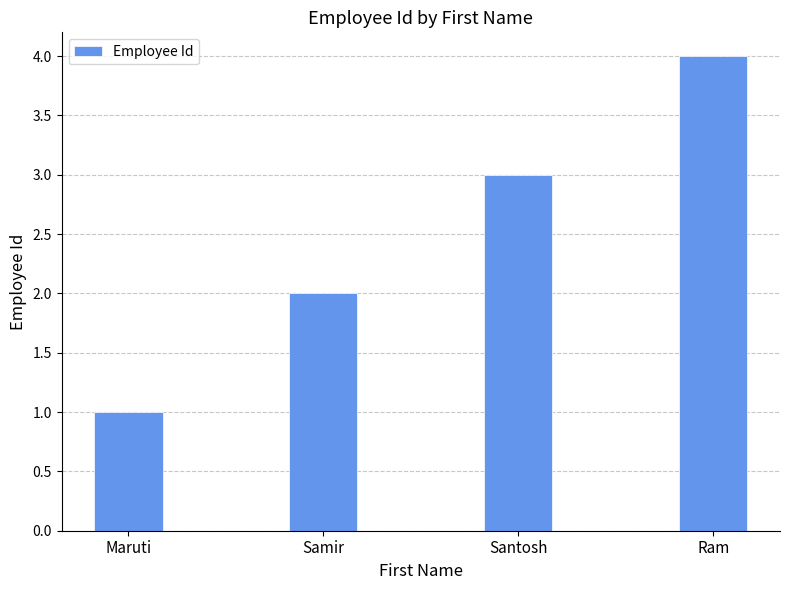

True or false: the data shows 4 at Ram.

True